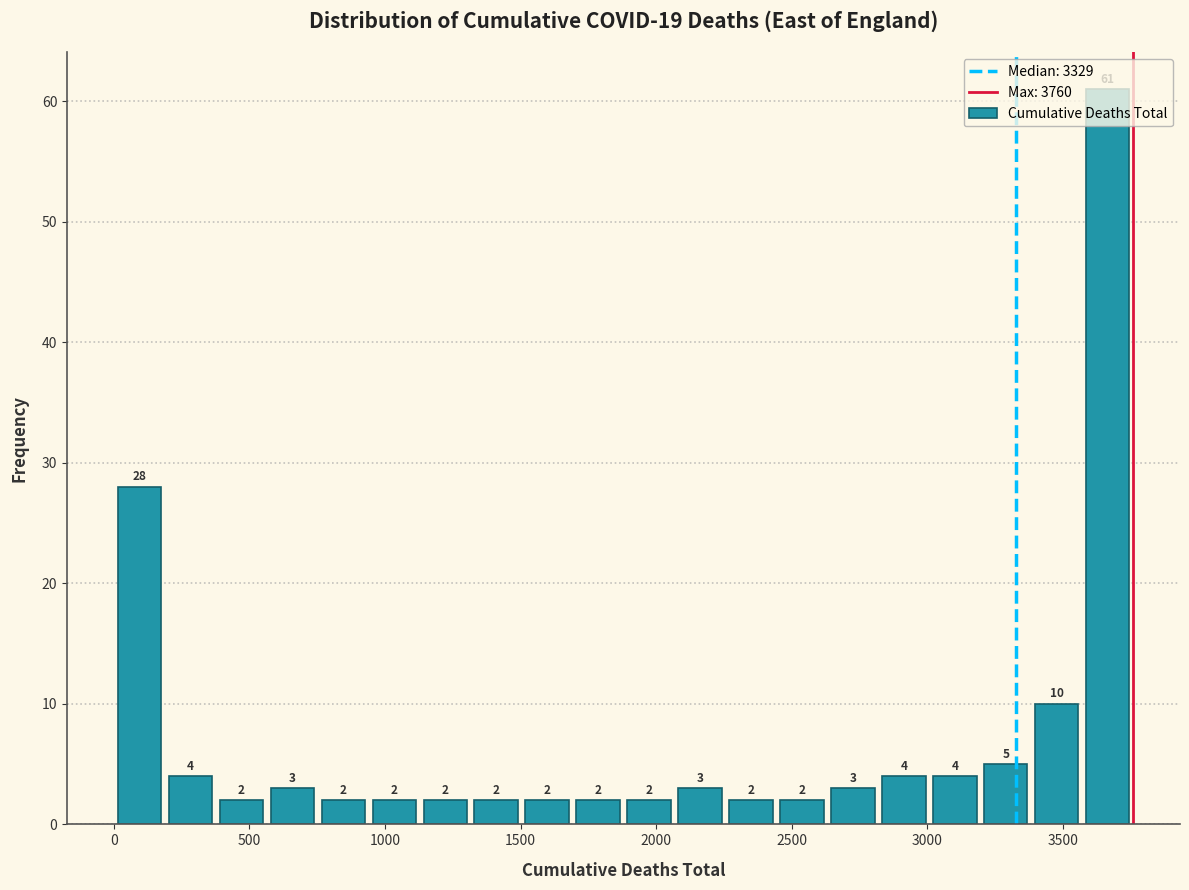

Read against the x-axis, roughly where is the centre of the tallest bar?

3650